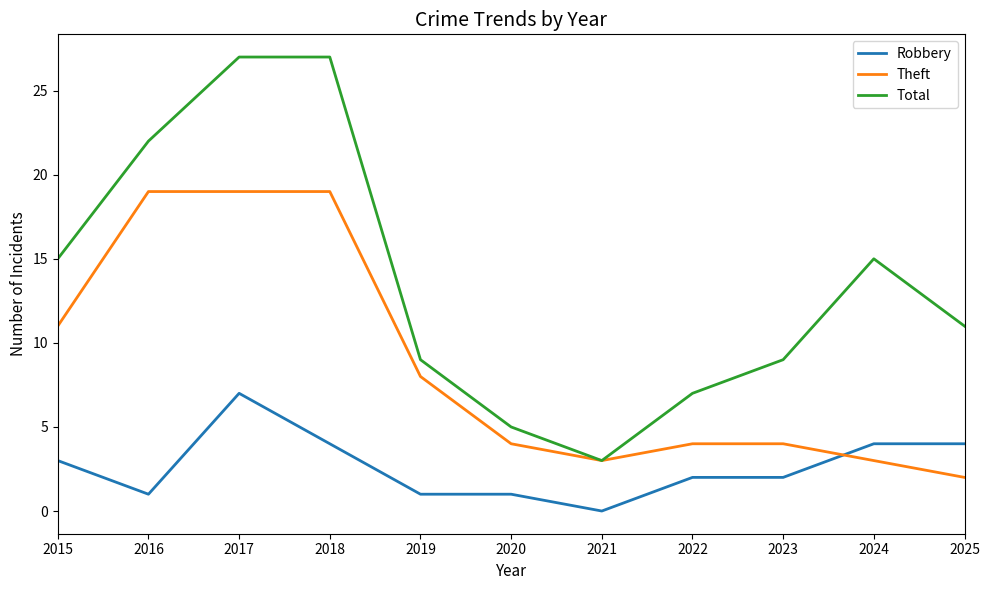

Reading left to right, extract all data points from this chart.

Robbery: 3	1	7	4	1	1	0	2	2	4	4
Theft: 11	19	19	19	8	4	3	4	4	3	2
Total: 15	22	27	27	9	5	3	7	9	15	11